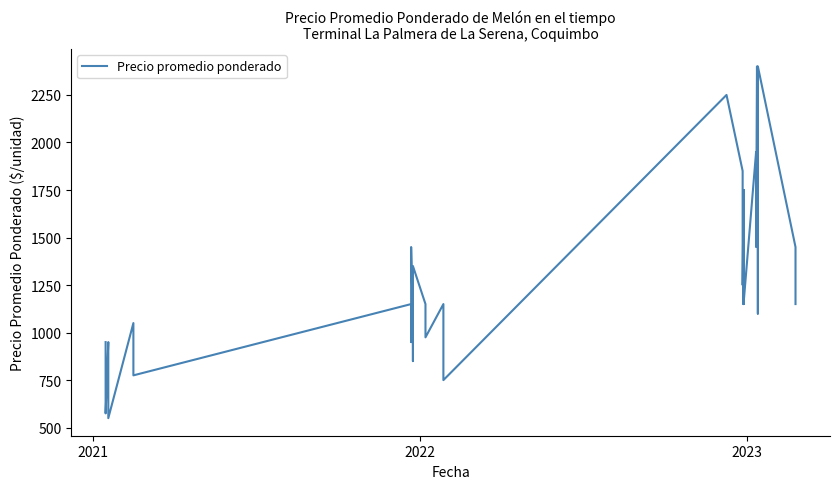

What is the minimum value shown in the chart?

550